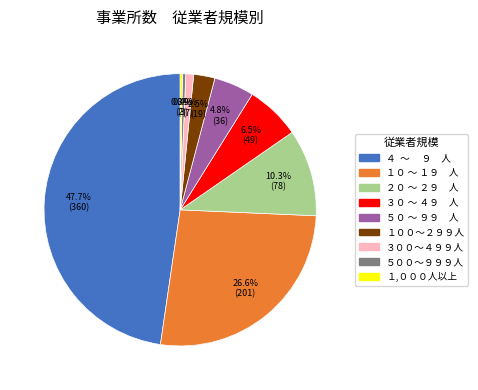

What is the ratio of the value at ２０ ～ ２９ 人 to the value at ３０ ～ ４９ 人?

1.6